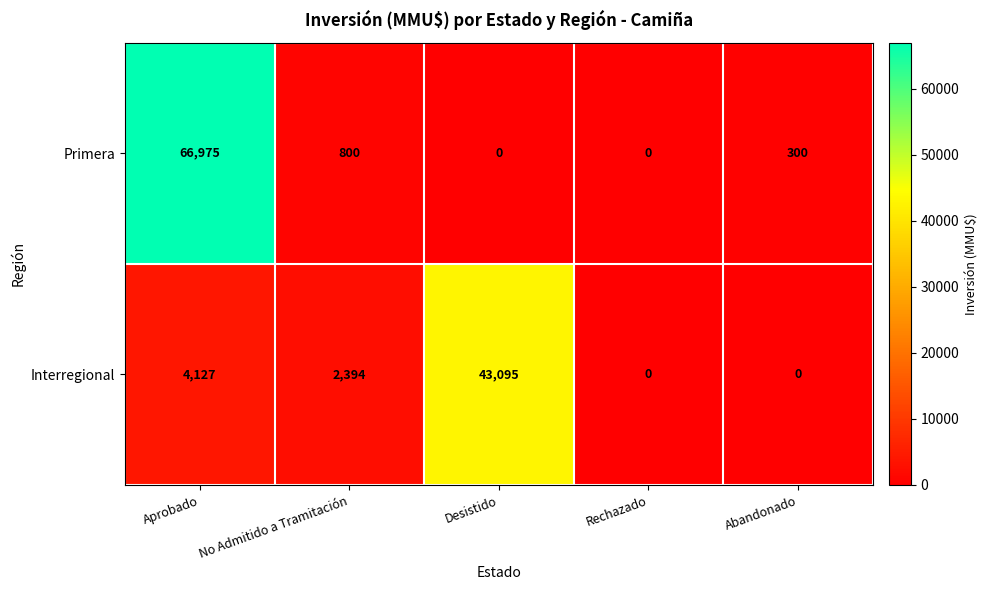

Which series has the widest spread of values?

Primera